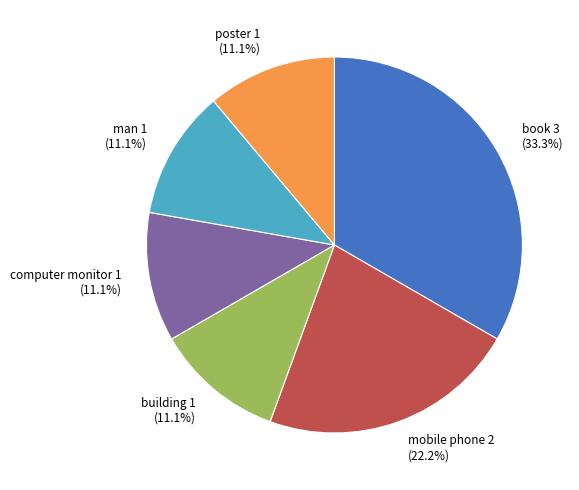

Is there a majority slice in this chart?

No